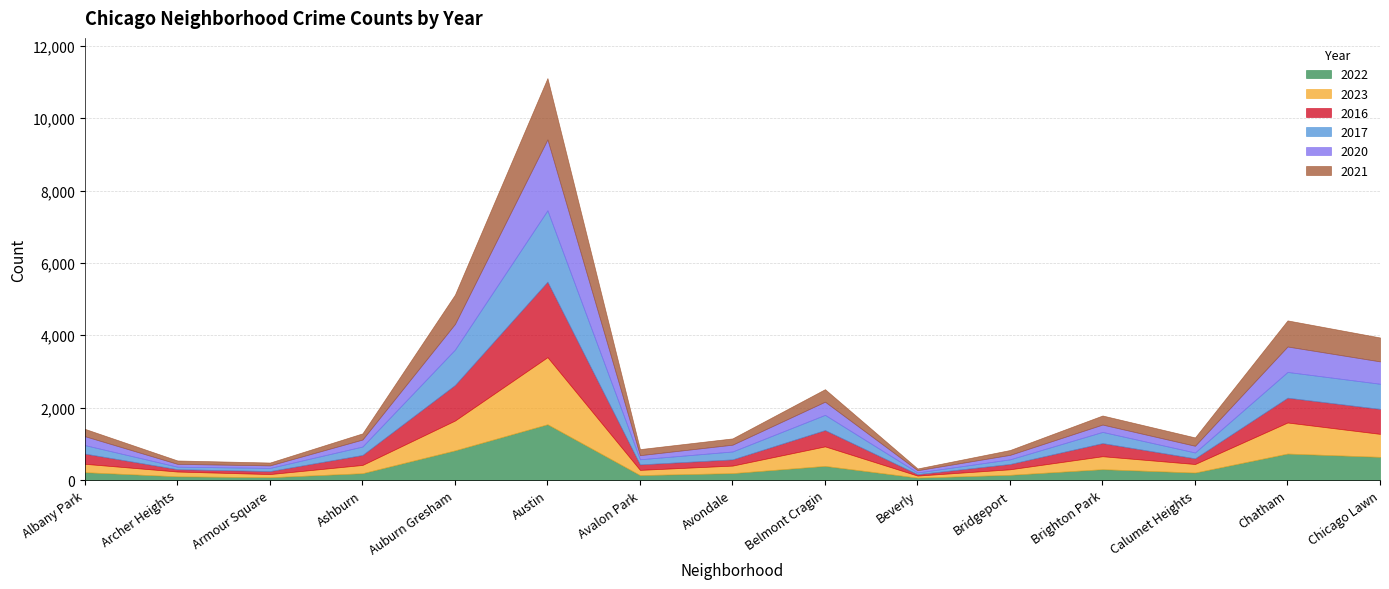

Where does the 2017 series first go above 233?

Albany Park